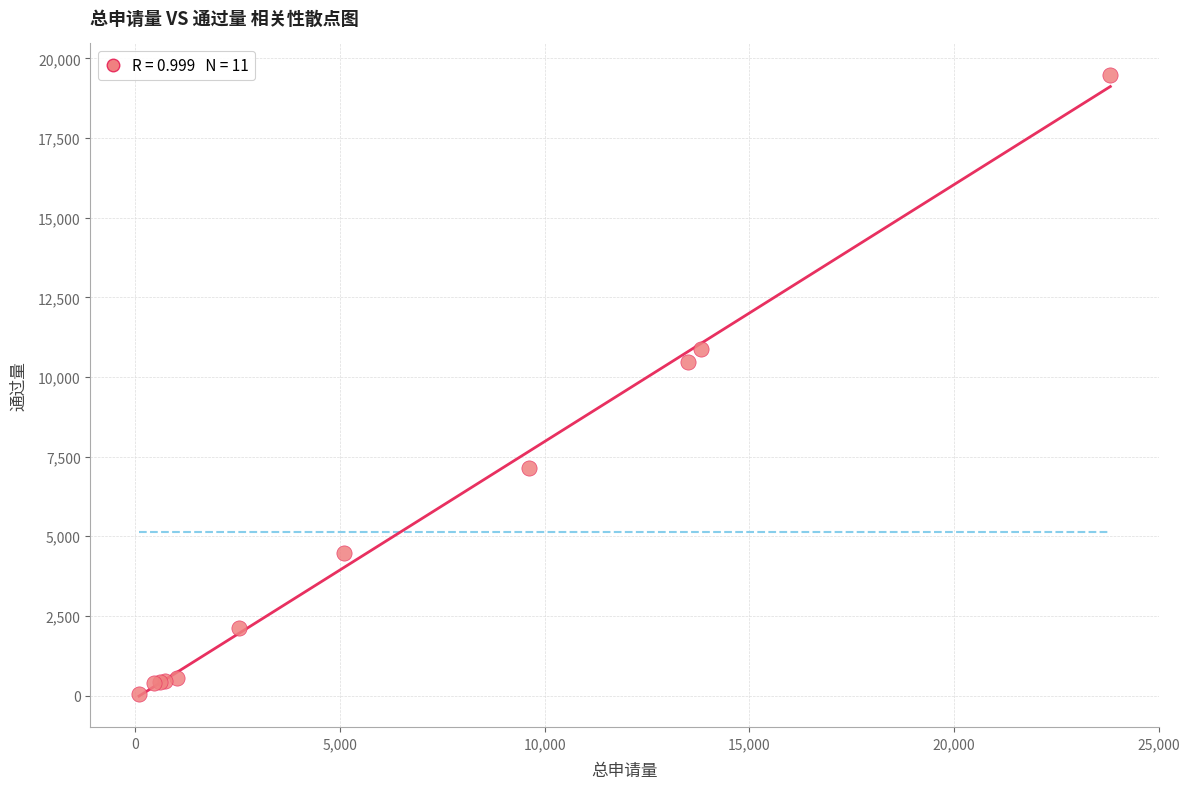

What Y value in the scatter plot is closest to 9773?

10468